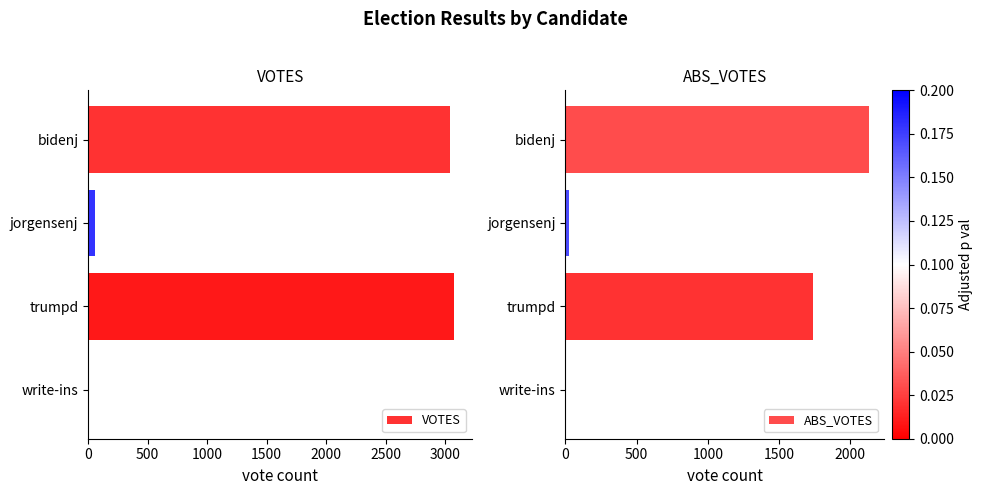

What is the highest value of the VOTES series?

3075